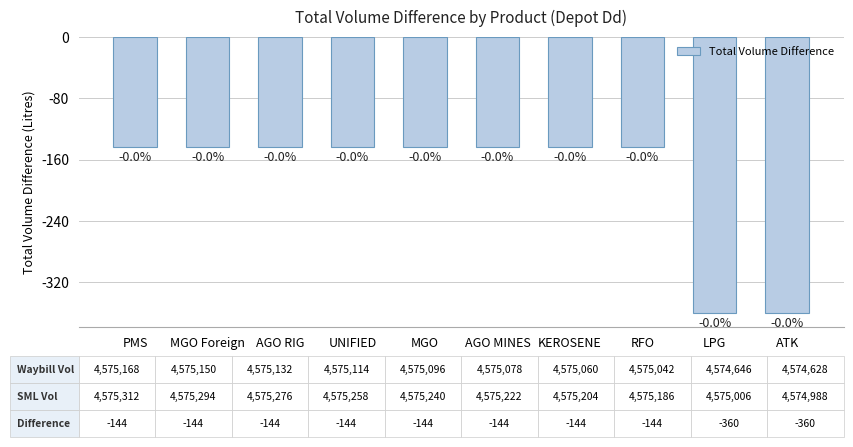

Are the bars horizontal?

No